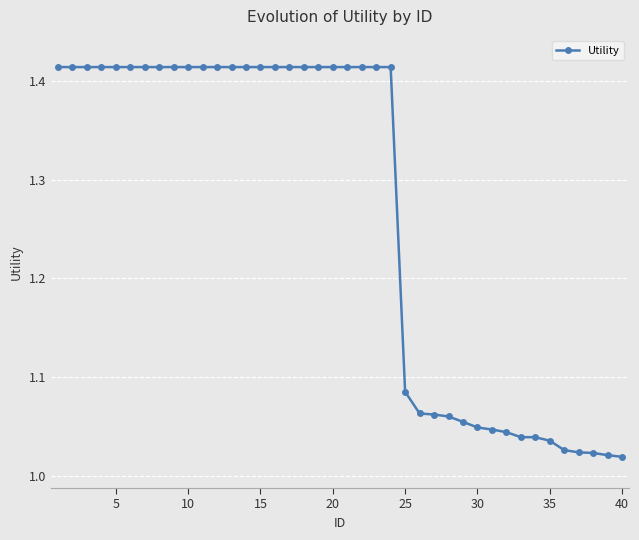

What is the difference between the maximum and minimum values?

0.4